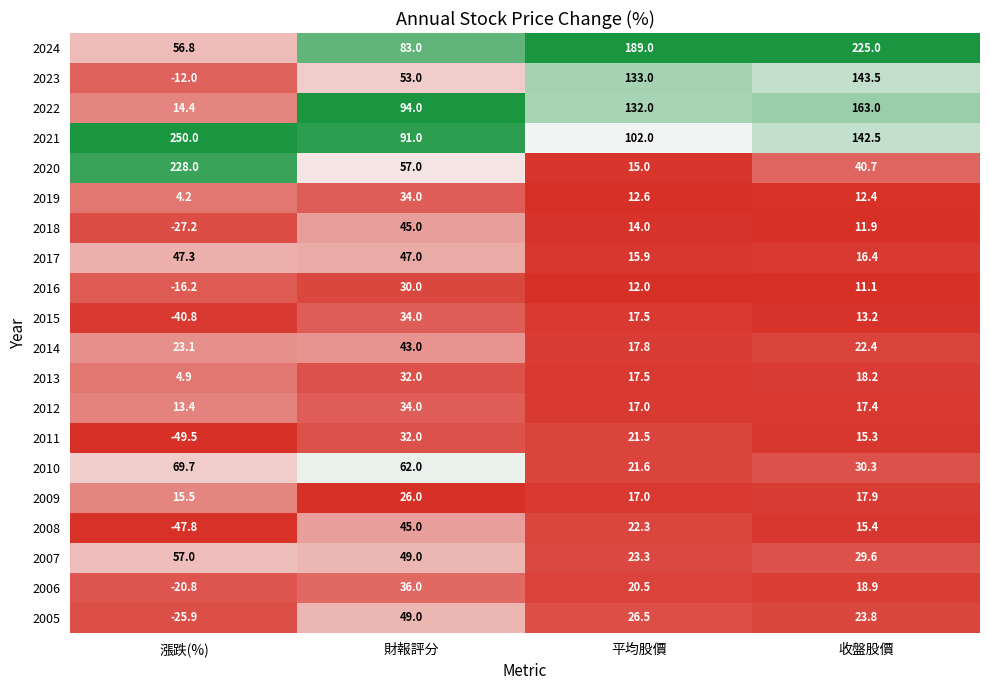

The 2015 series shows 13.2 at 收盤股價. True or false?

True